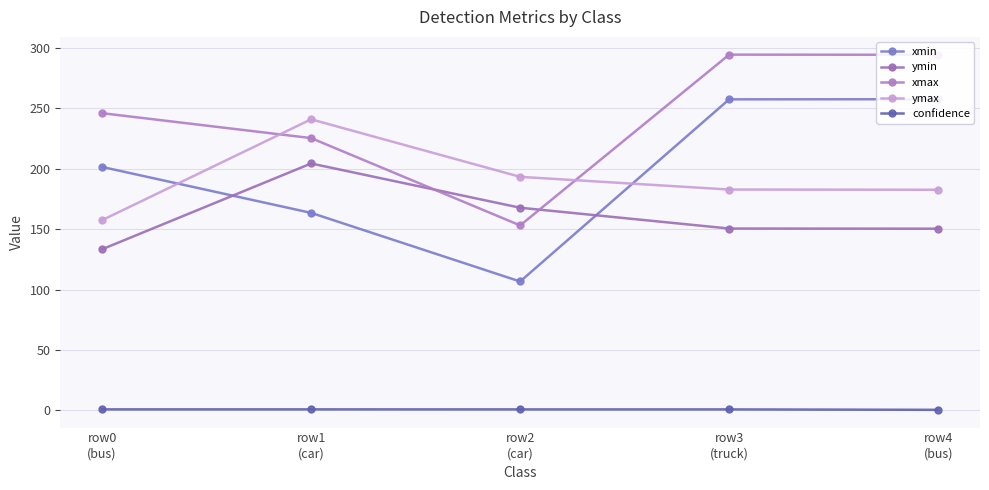

Between row0
(bus) and row2
(car), which is larger?

row0
(bus)